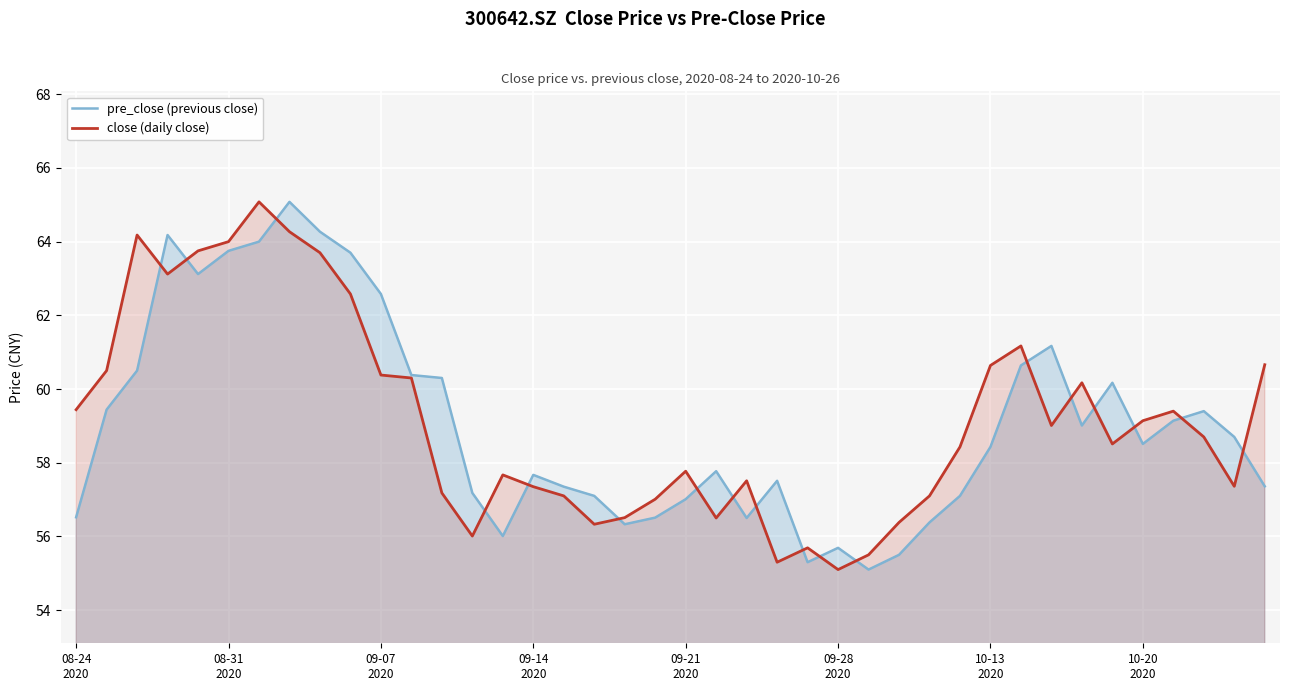

List the series in order of their peak value, lowest first.

pre_close (previous close), close (daily close)